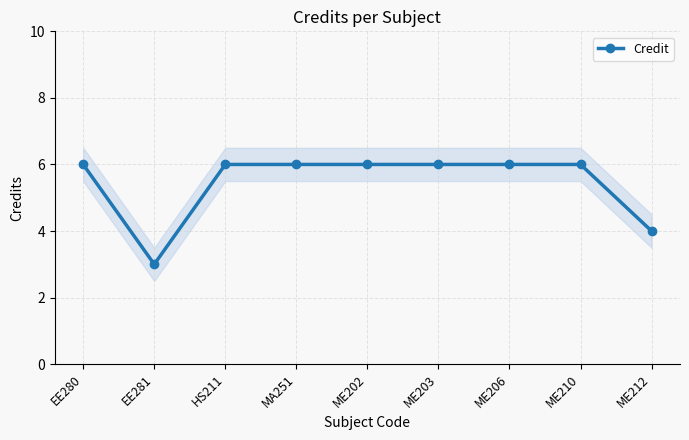

At which category does the chart reach its minimum across all series?

EE281